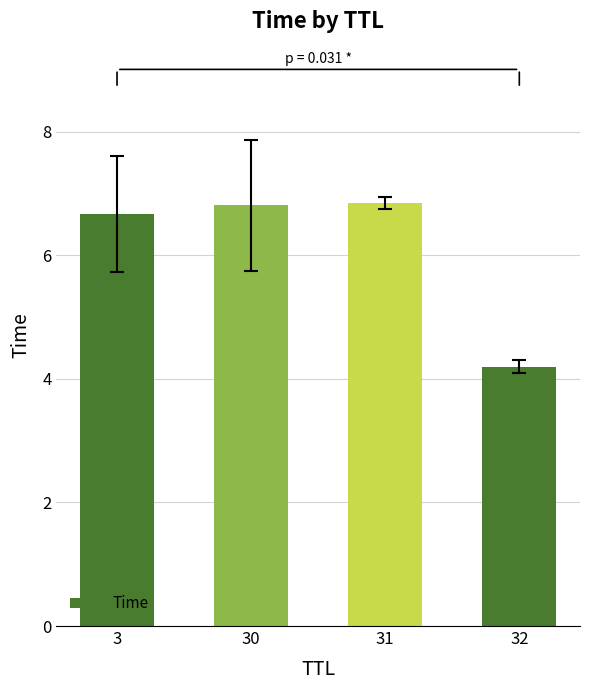

Reading right to left, extract all data points from this chart.

4.2	6.8	6.8	6.7